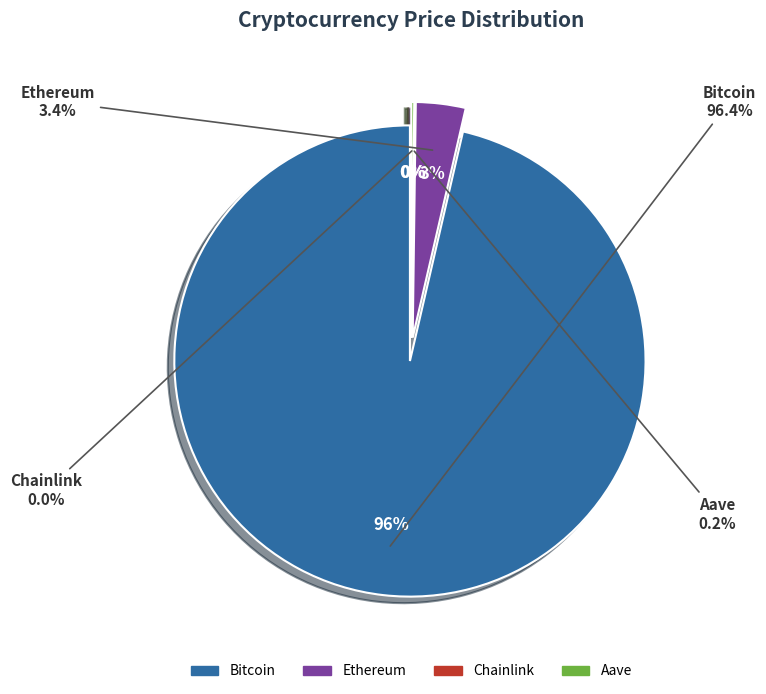

Between Bitcoin and Chainlink, which is larger?

Bitcoin